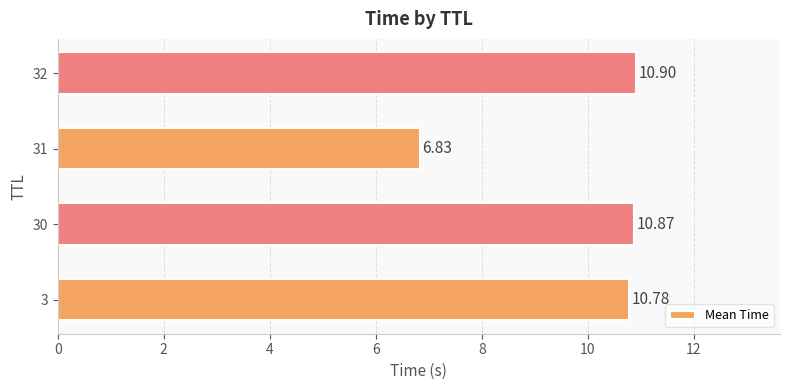

How many values are below 10?

1